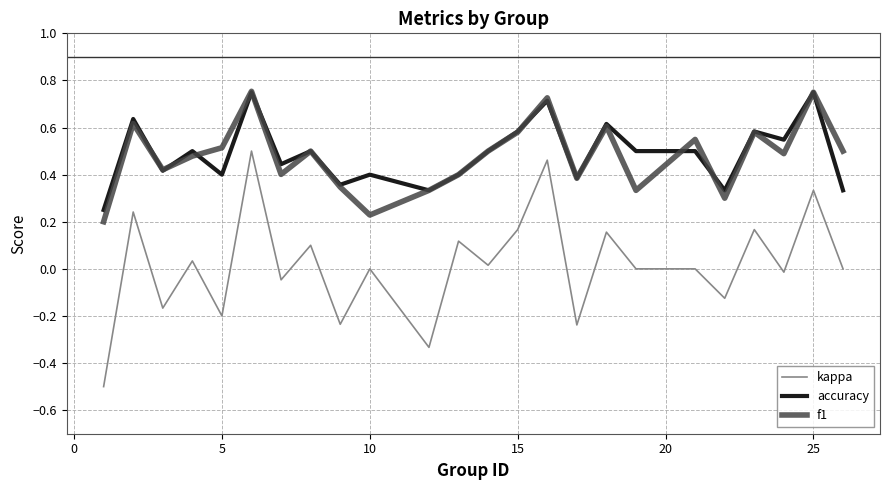

True or false: accuracy and kappa cross at least once.

False